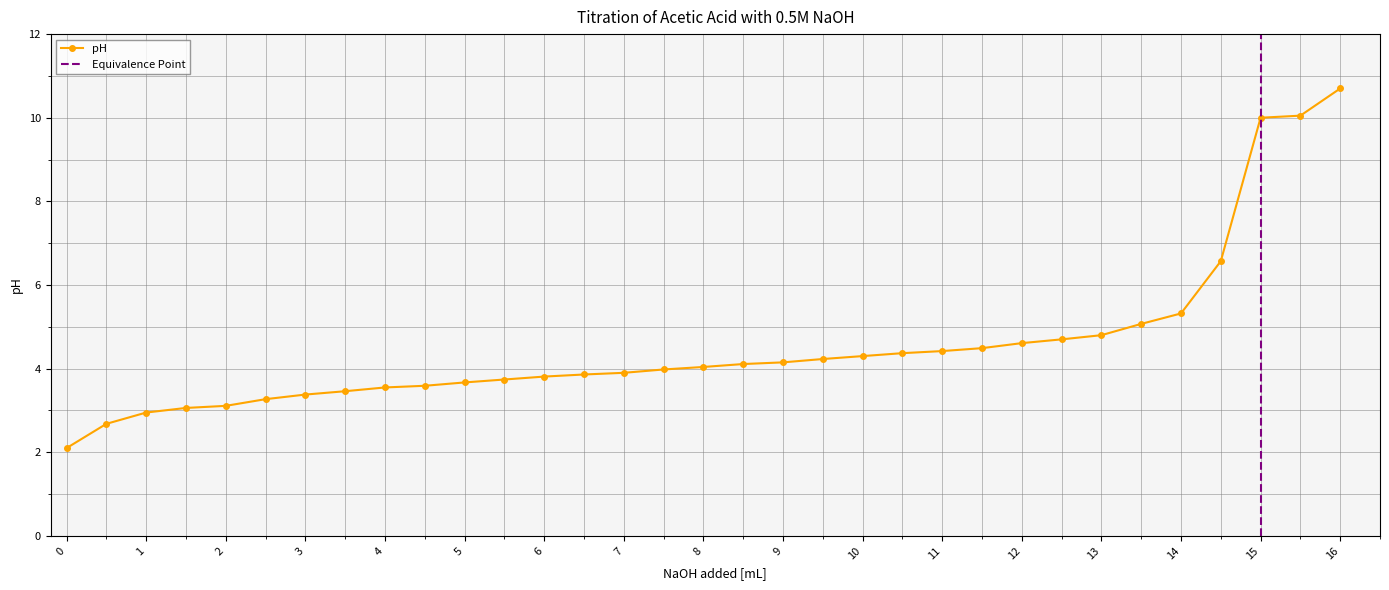

At which label is the value closest to 6?

14.5